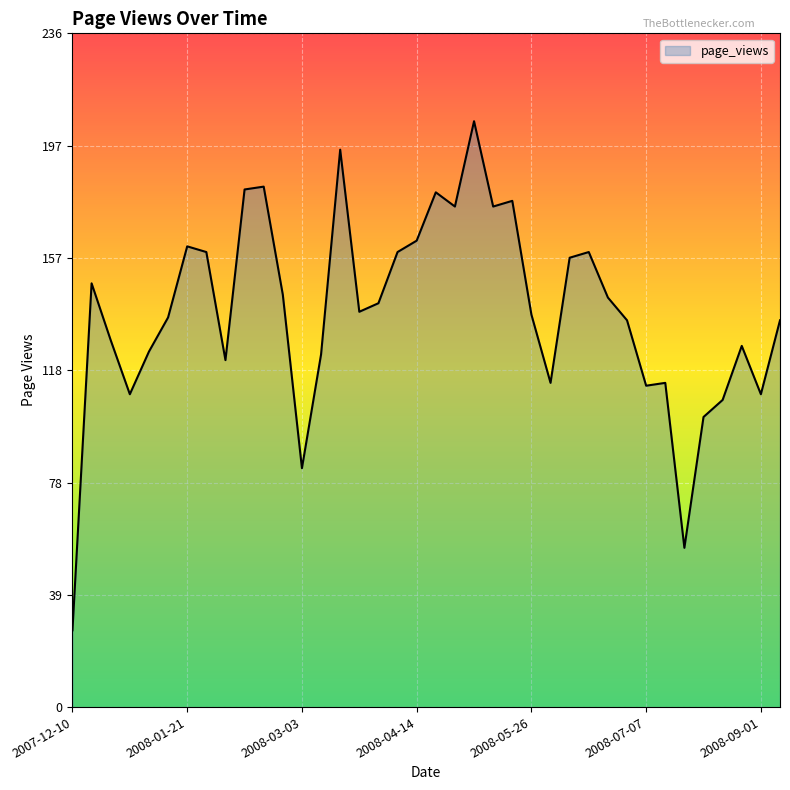

What is the greatest value displayed?

206